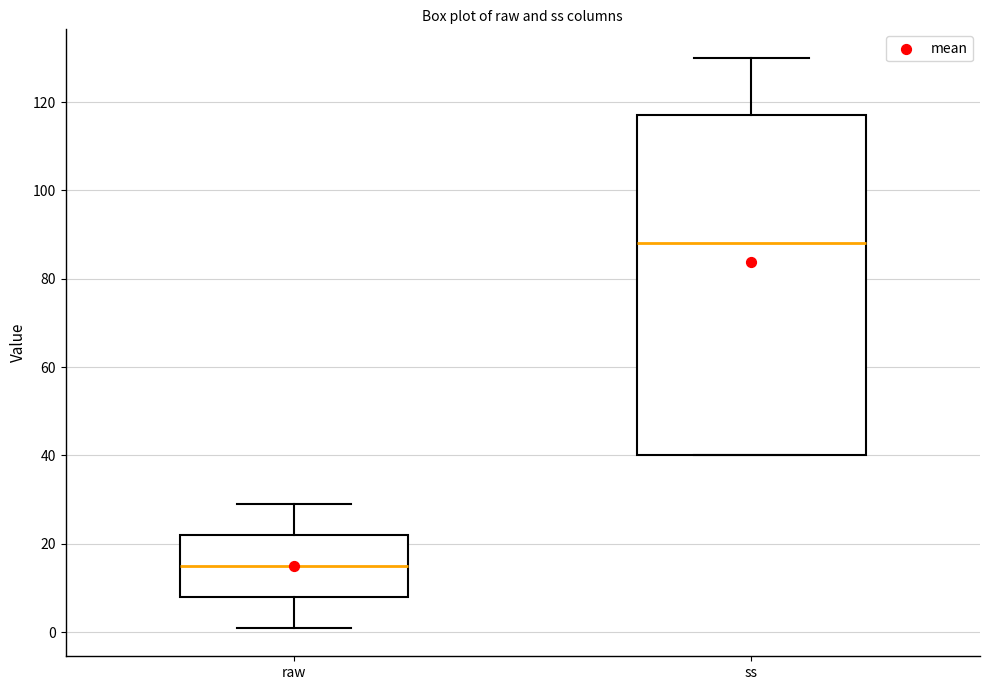

Where is the upper edge of the box for ss on the y-axis? The values are not printed on the chart, so give them approximately, as read against the axis.

118